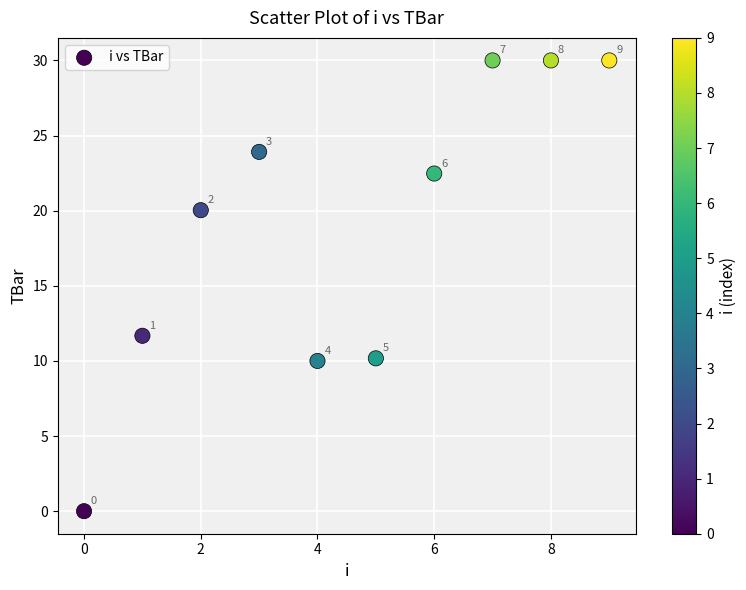

What Y value in the scatter plot is closest to 15?

11.7